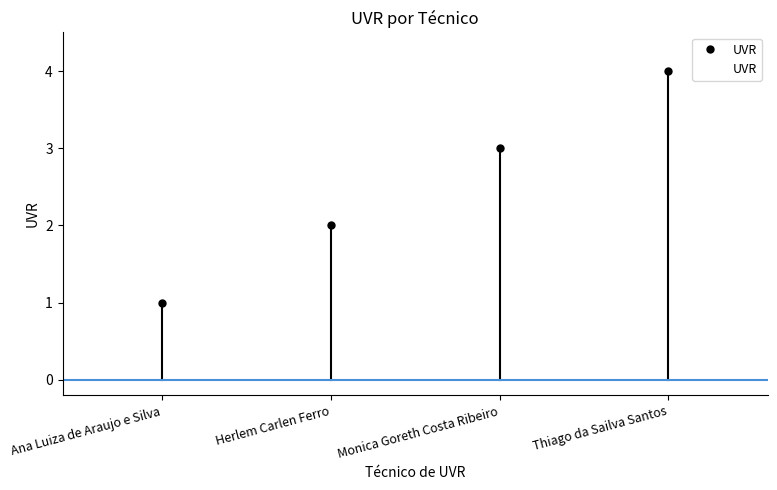

What is the difference between the values at Monica Goreth Costa Ribeiro and Herlem Carlen Ferro?

1